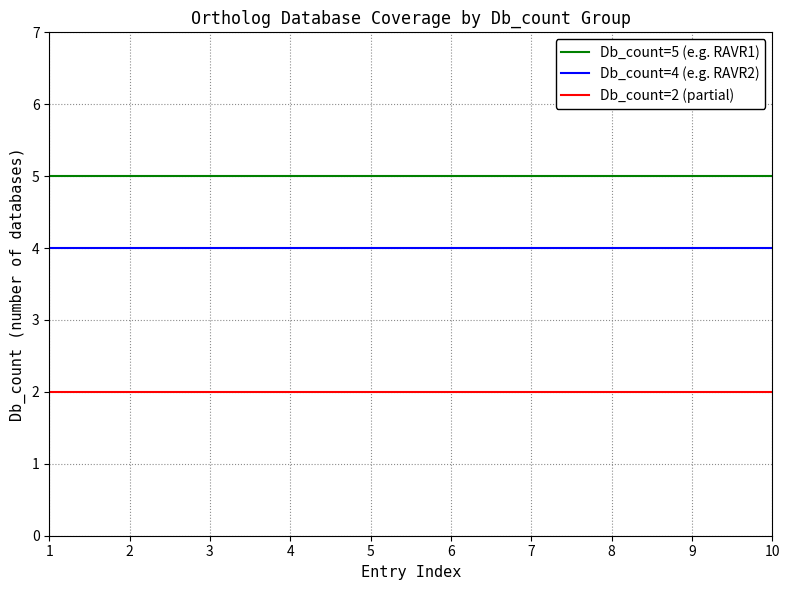

How many distinct data groups are displayed?

3